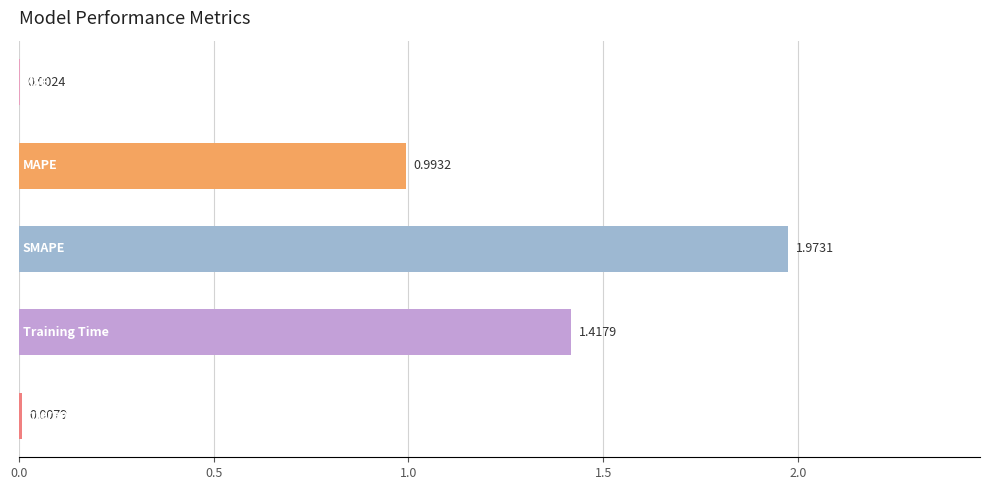

How many data points does each series have?

5